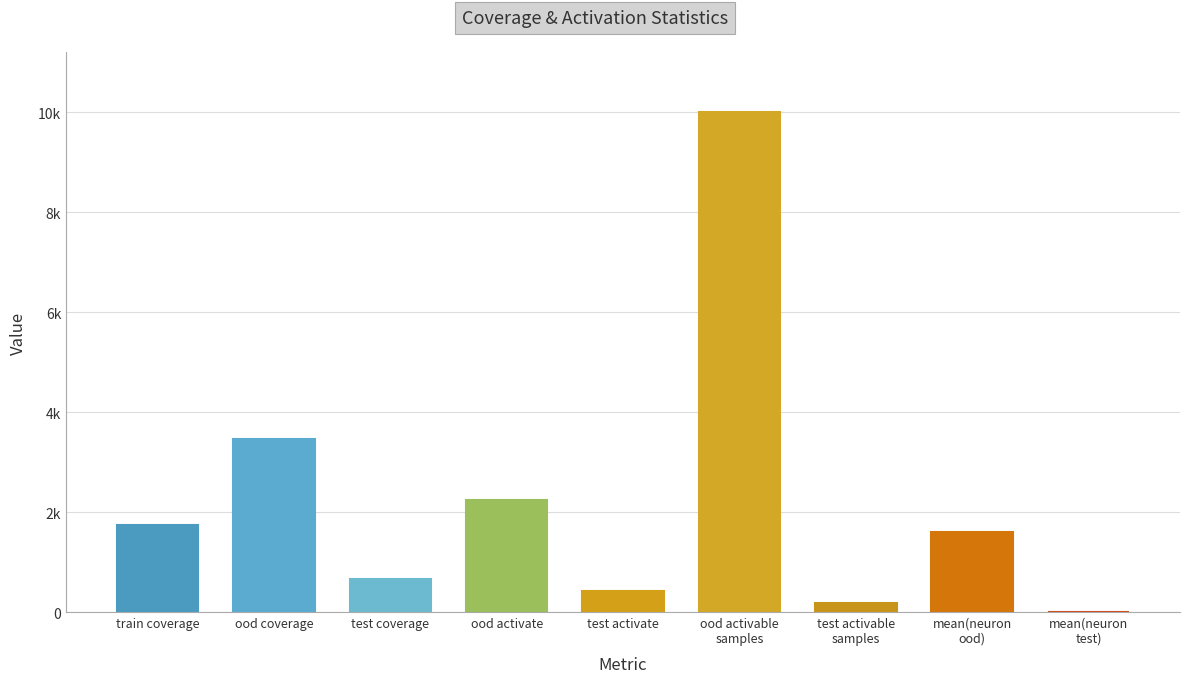

What is the value of the 2nd bar from the left?

3465